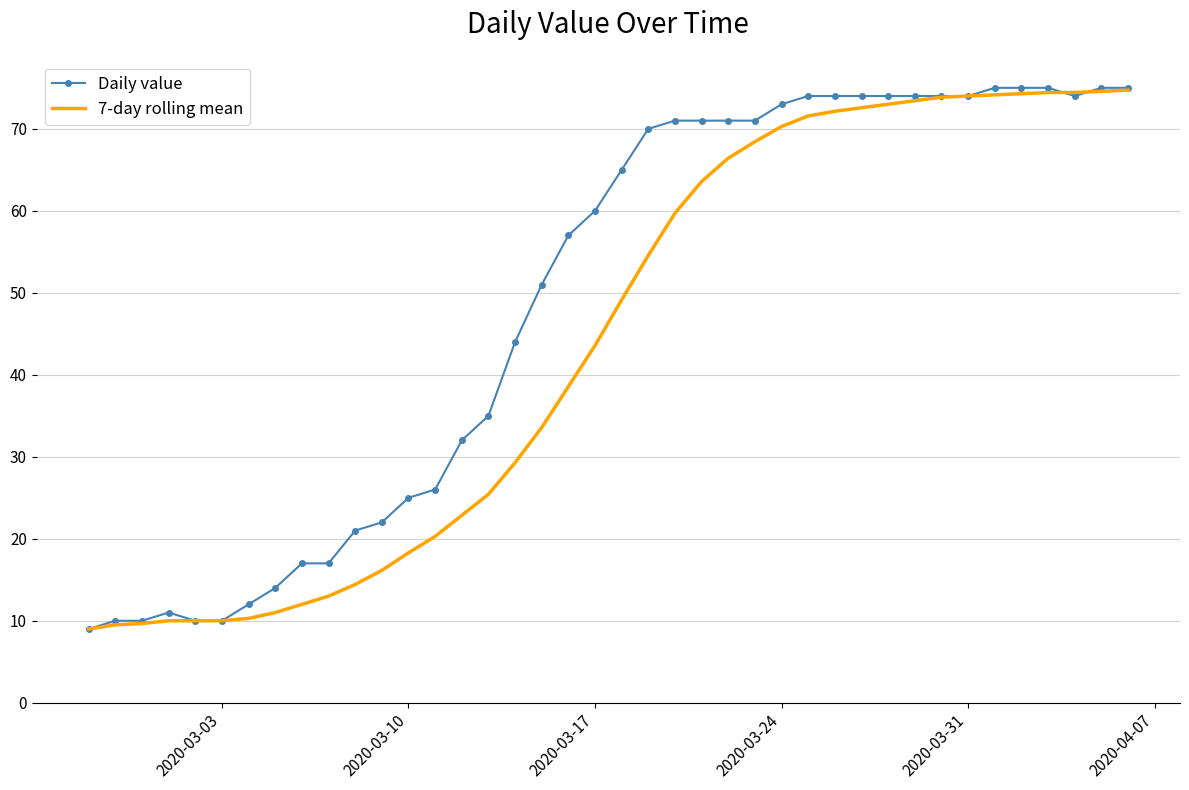

What is the minimum value for 7-day rolling mean?

9.0